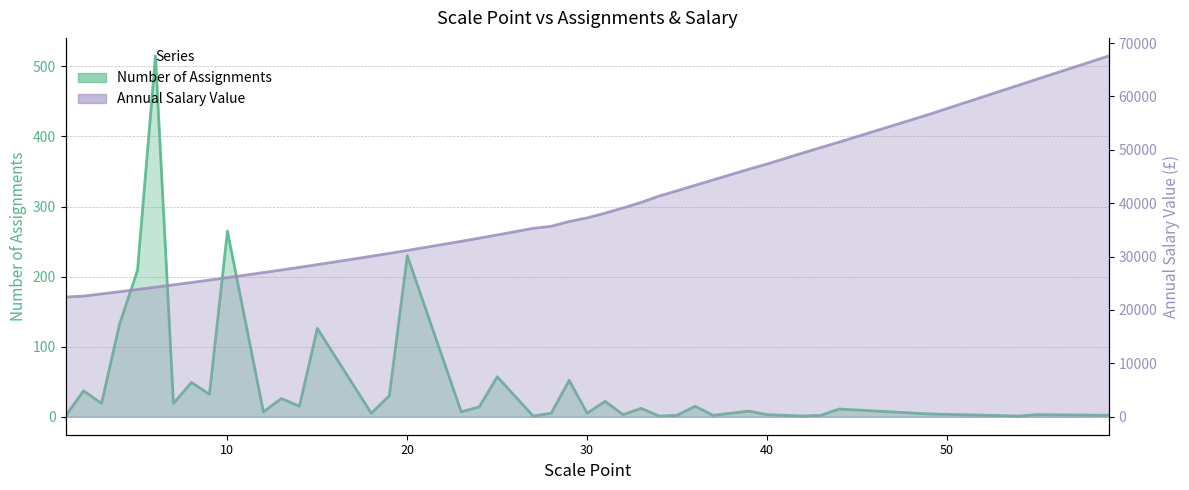

Which label corresponds to the largest value in the chart?

59